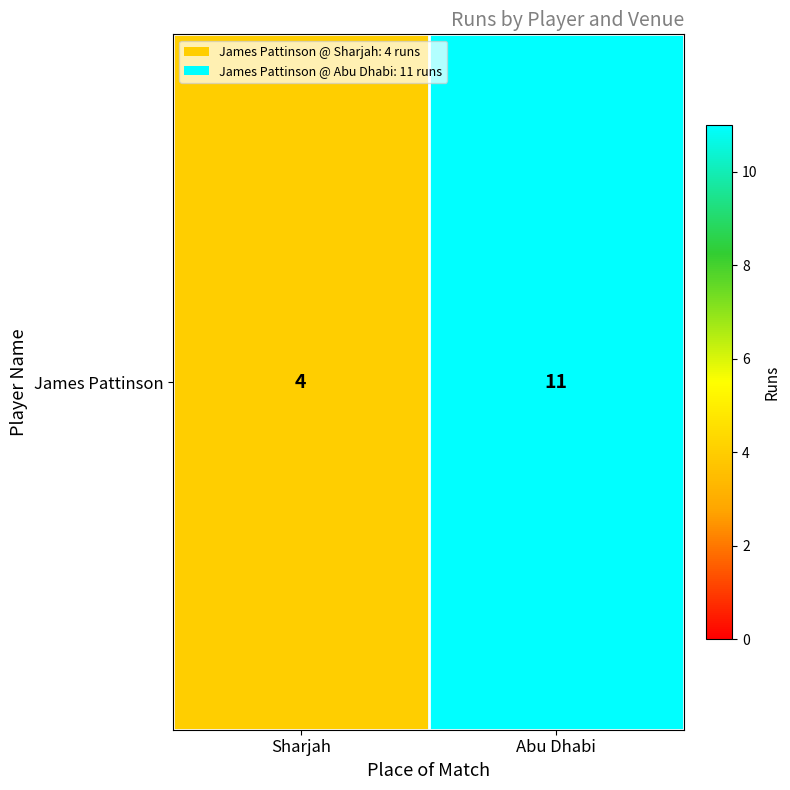

How many values are between 4 and 11?

2